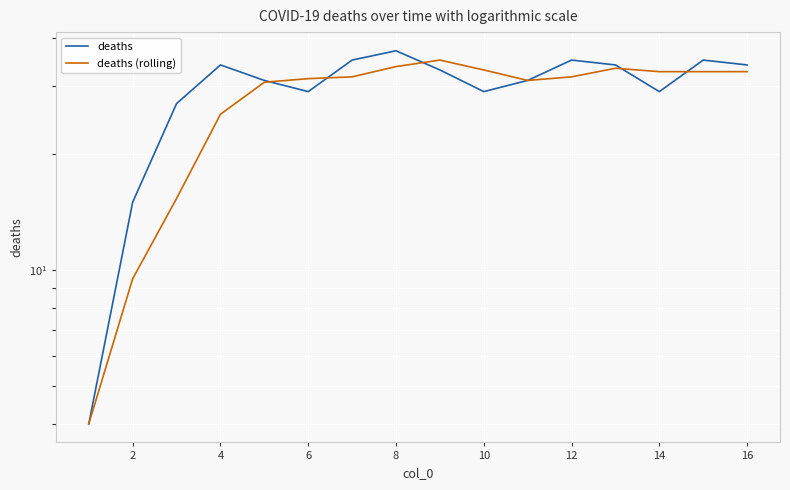

How many times do deaths and deaths (rolling) cross each other?

5